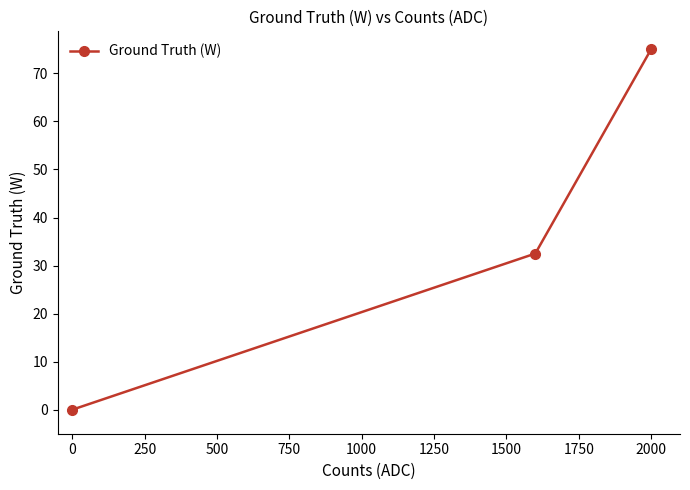

Reading right to left, extract all data points from this chart.

75.0	32.5	0.0